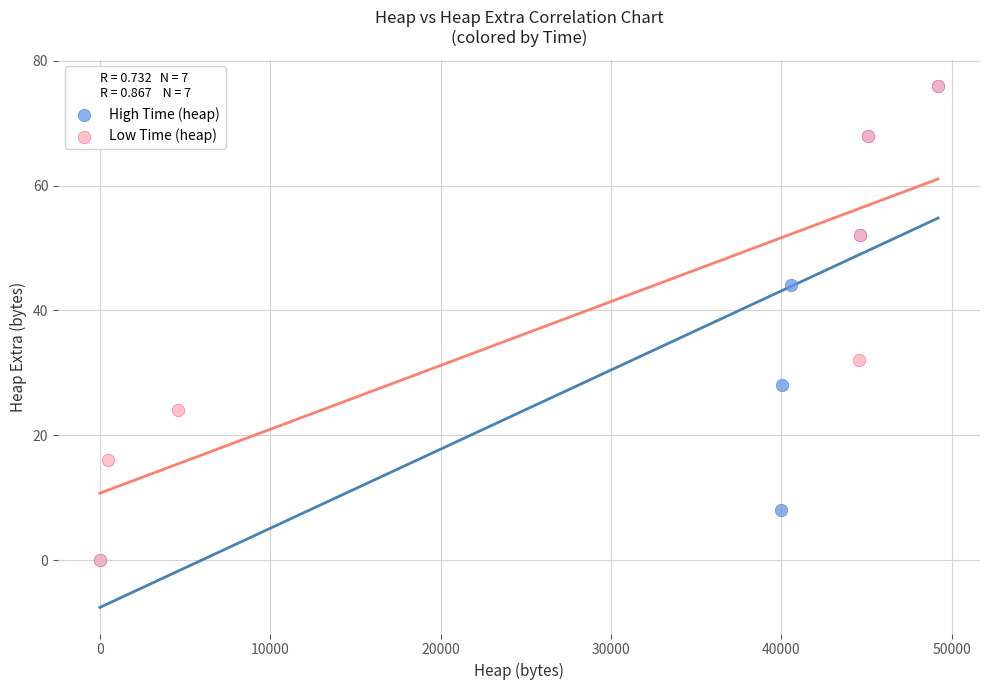

What are all the series names shown in the legend?

High Time (heap), Low Time (heap)